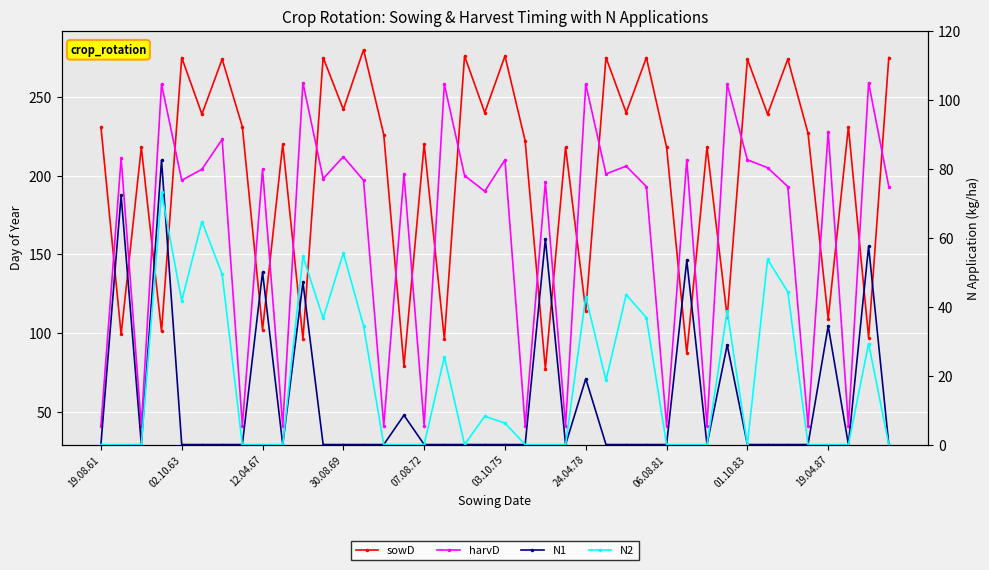

What is the difference between the maximum and minimum values in the sowD series?

203.0